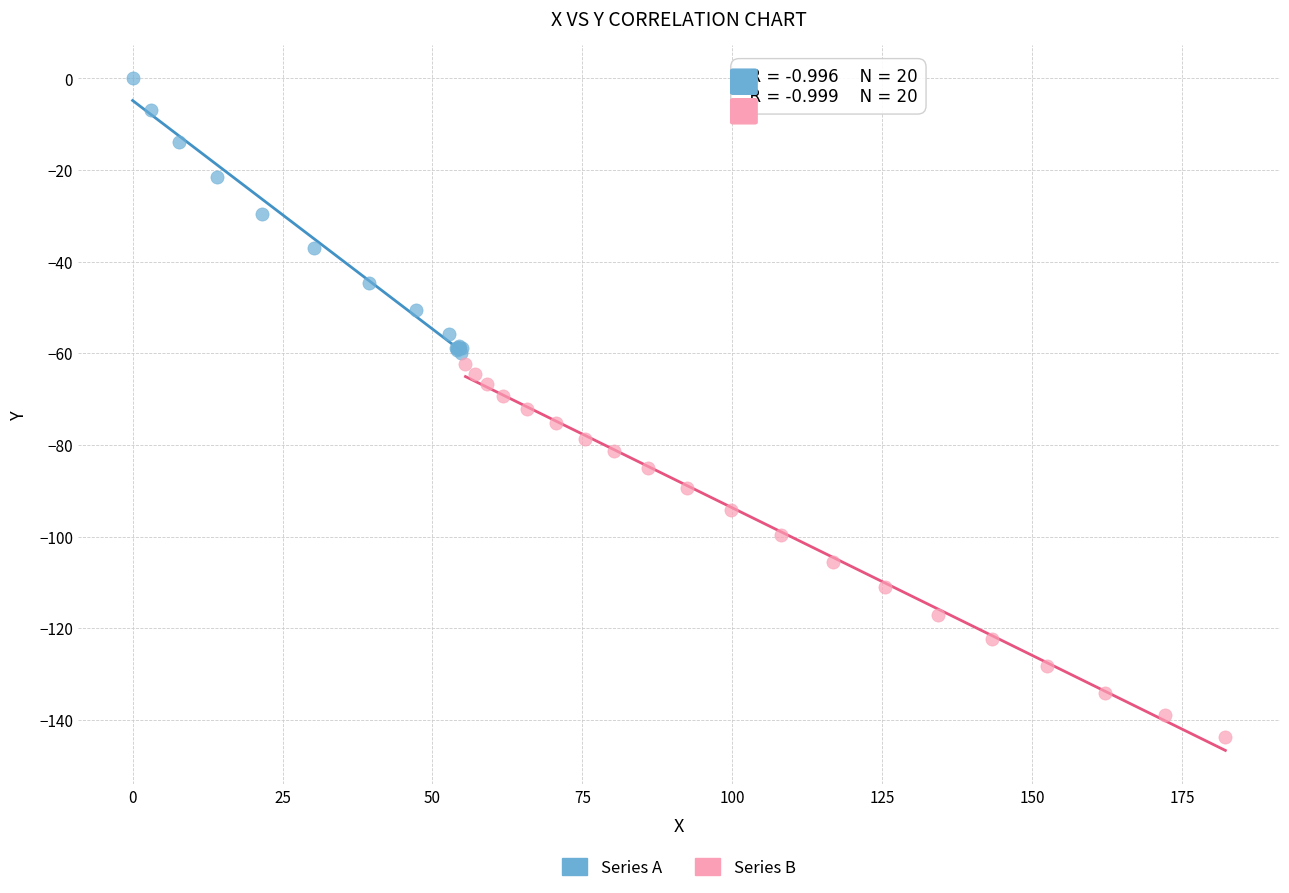

What are all the series names shown in the legend?

Series A, Series B